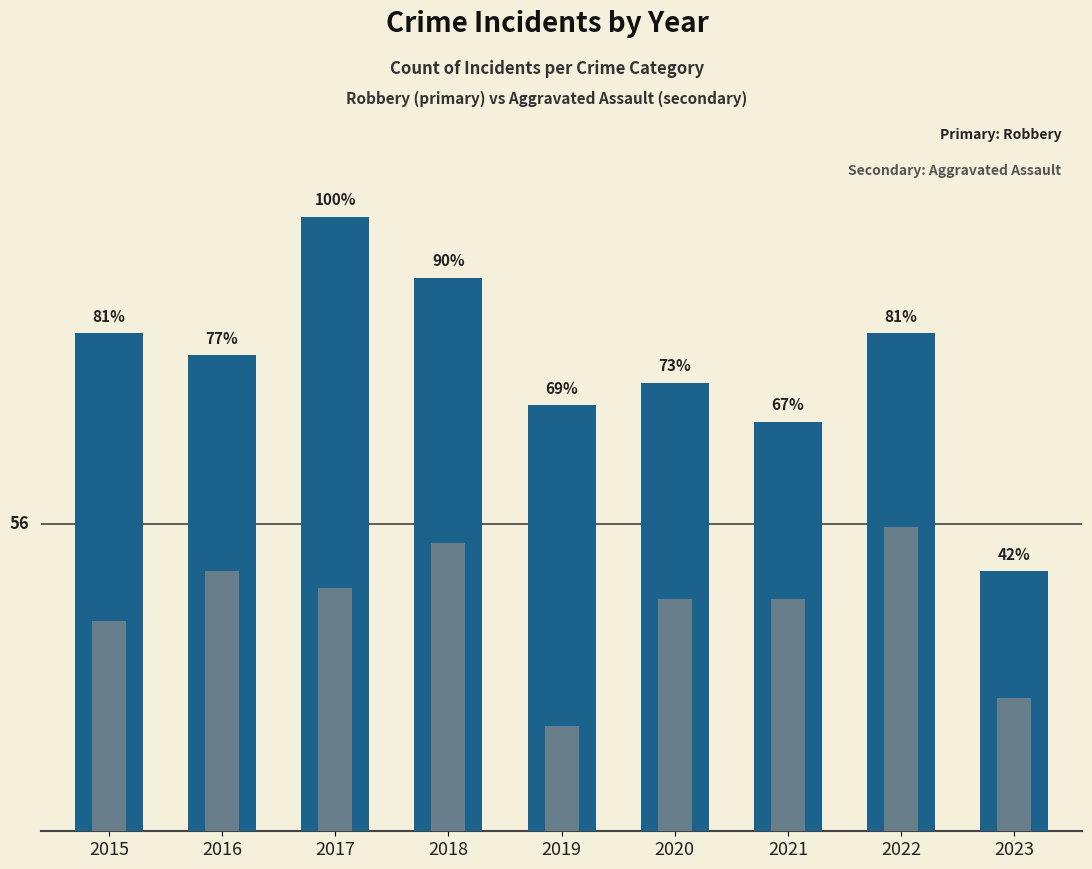

How many data points in Aggravated Assault are above 42?

4